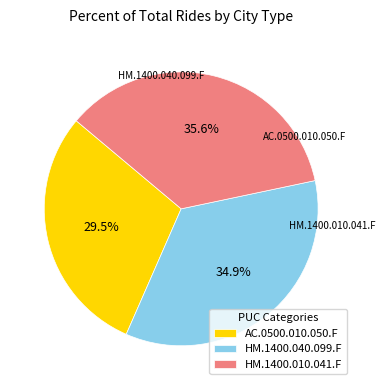

Rank the categories by value from highest to lowest.

HM.1400.010.041.F, HM.1400.040.099.F, AC.0500.010.050.F